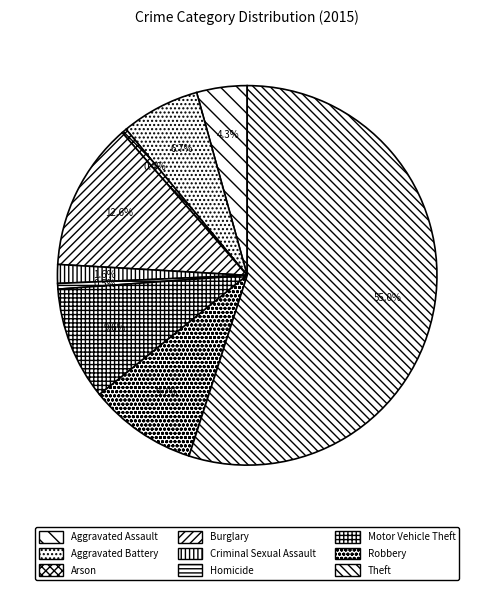

Do Arson and Homicide together represent more than half of the pie?

No